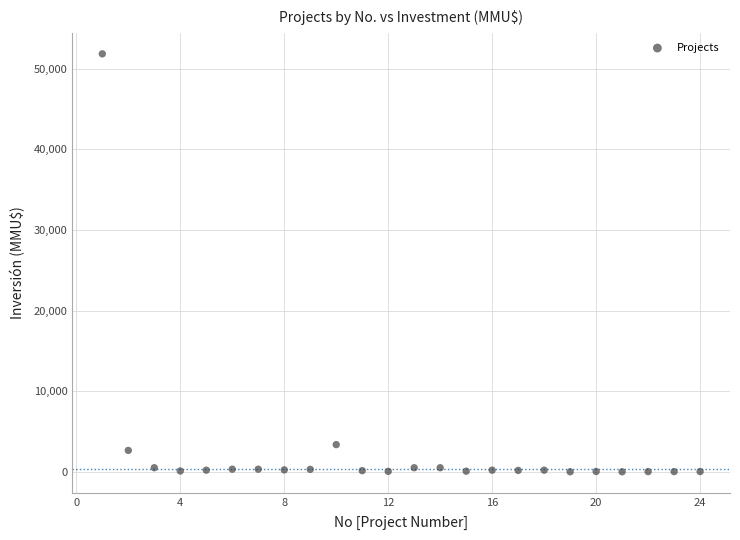

What is the range of X values (max minus min)?

23